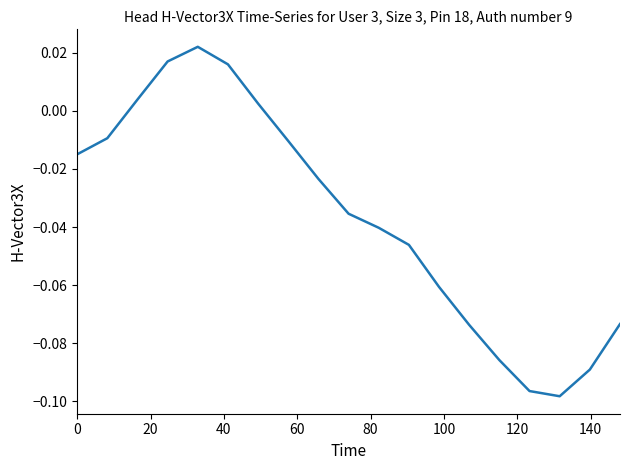

Does the chart display data point markers on the line(s)?

No